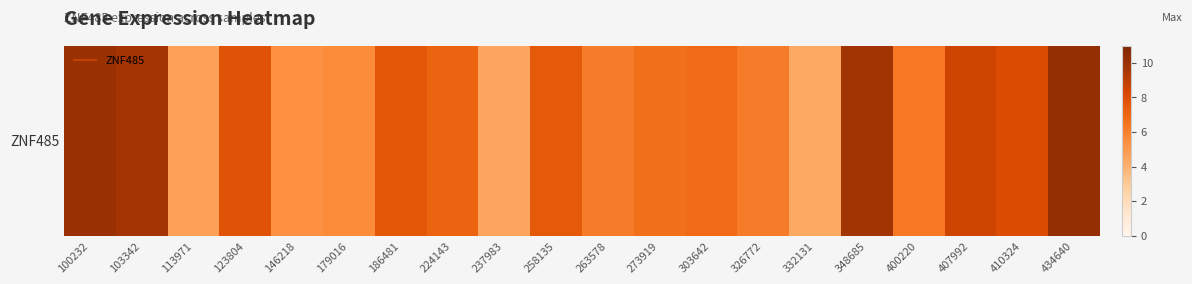

Approximately how many times larger is the value at 100232 compared to 348685?

1.0